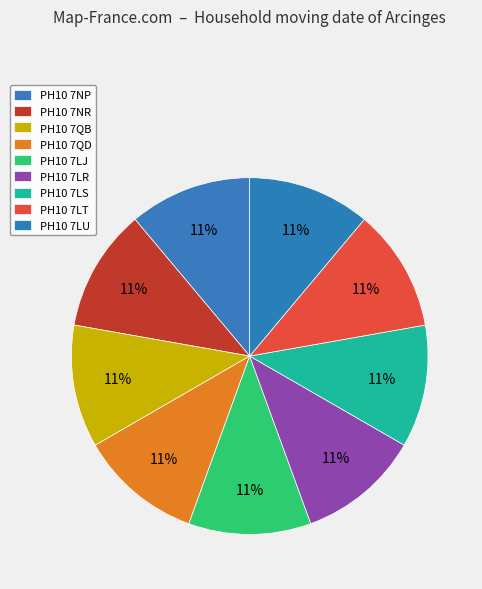

To the nearest percent, what portion does PH10 7LU represent?

11%